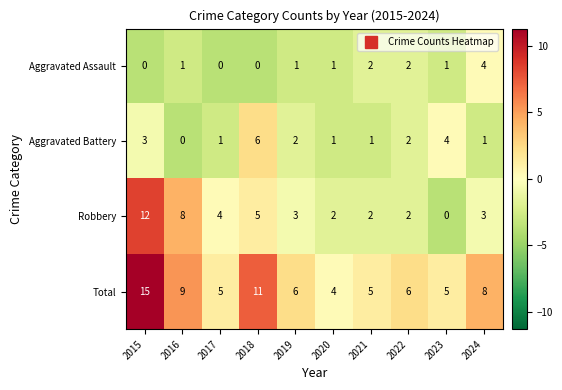

What is the sum of the Total values at 2023 and 2016?

14